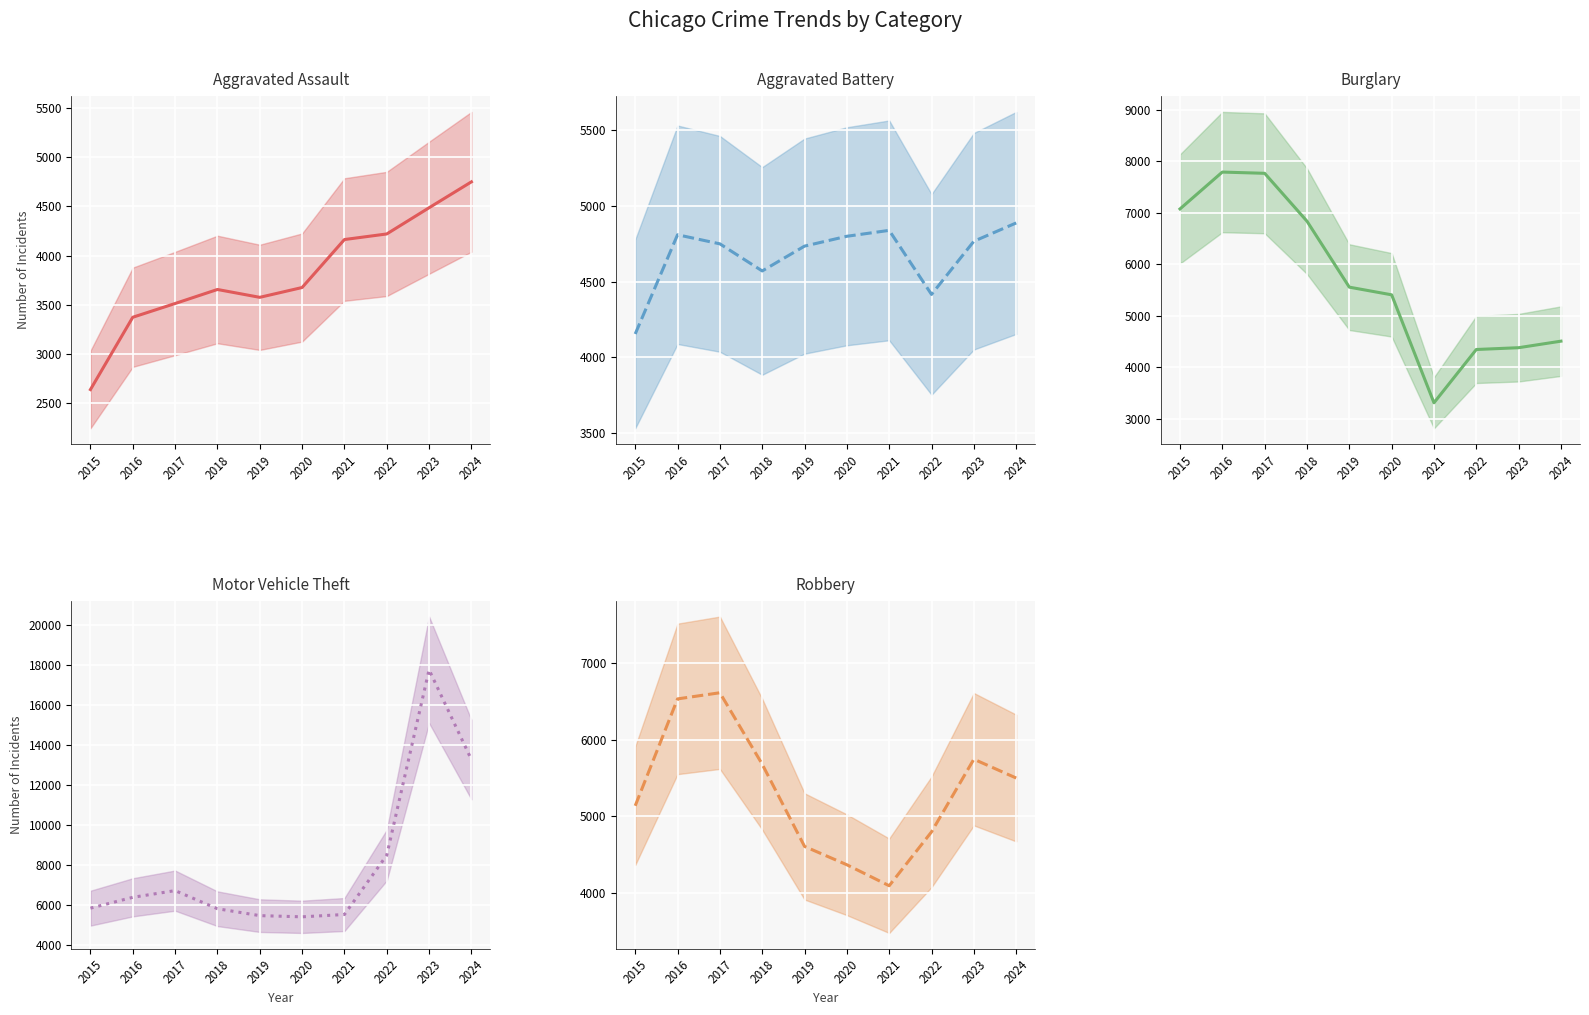

What is the difference between the Robbery values at 2019 and 2015?

529